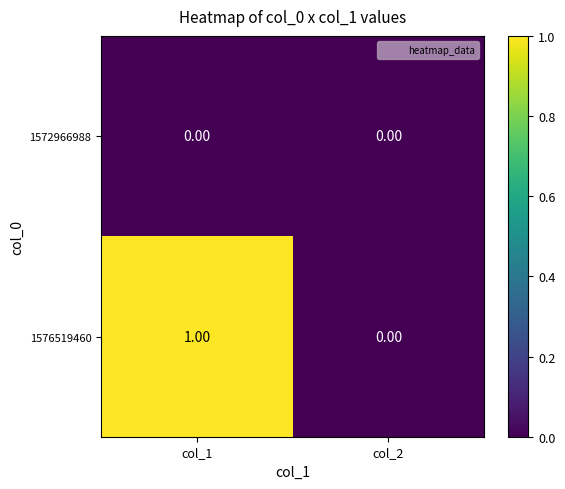

Which series has the widest spread of values?

1576519460